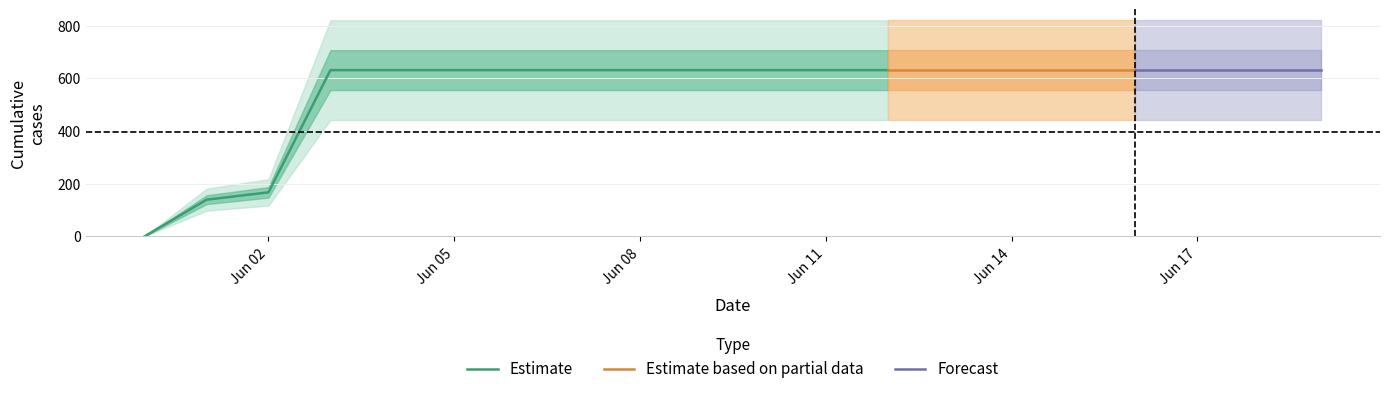

True or false: there are more than 2 points higher than both neighbors.

False